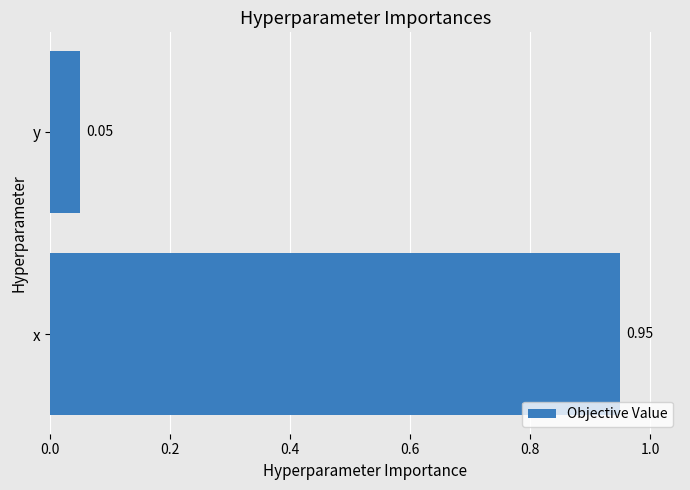

Which category has the lowest value across all series?

y